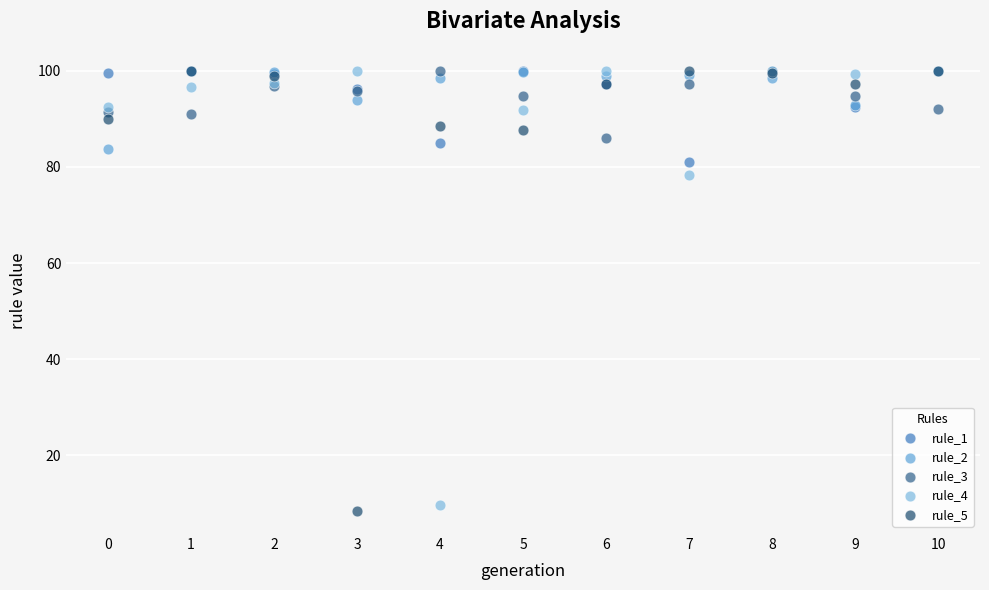

Across all series, what Y value is closest to 54?

78.2